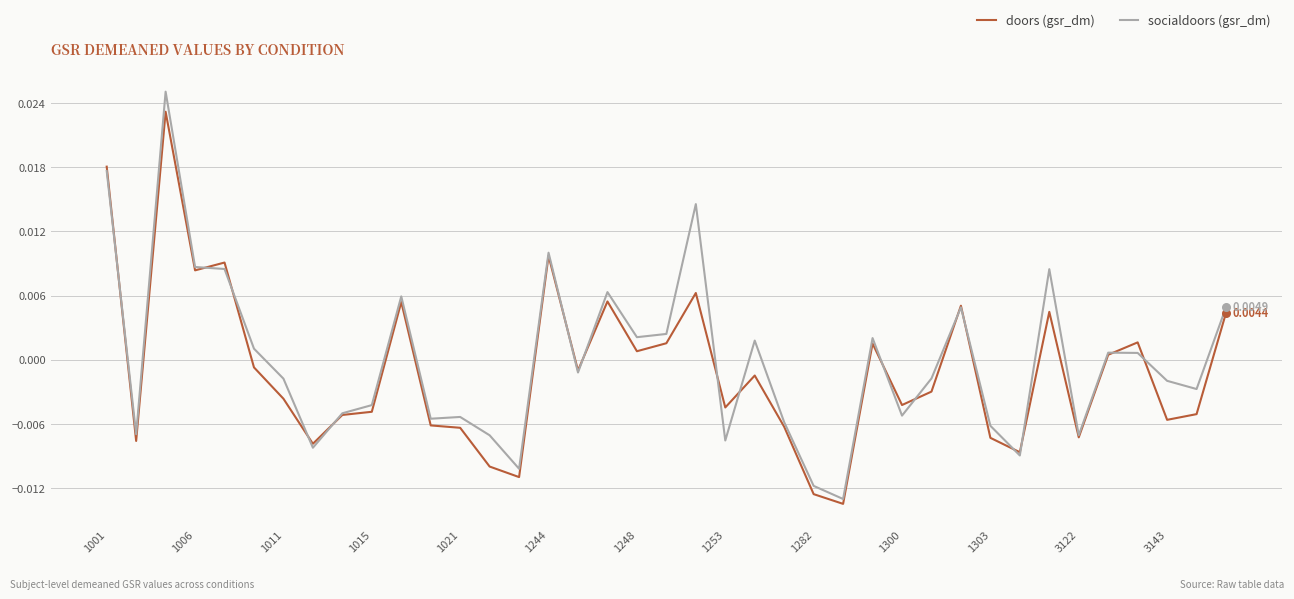

Which series has the largest total across all categories?

socialdoors (gsr_dm)